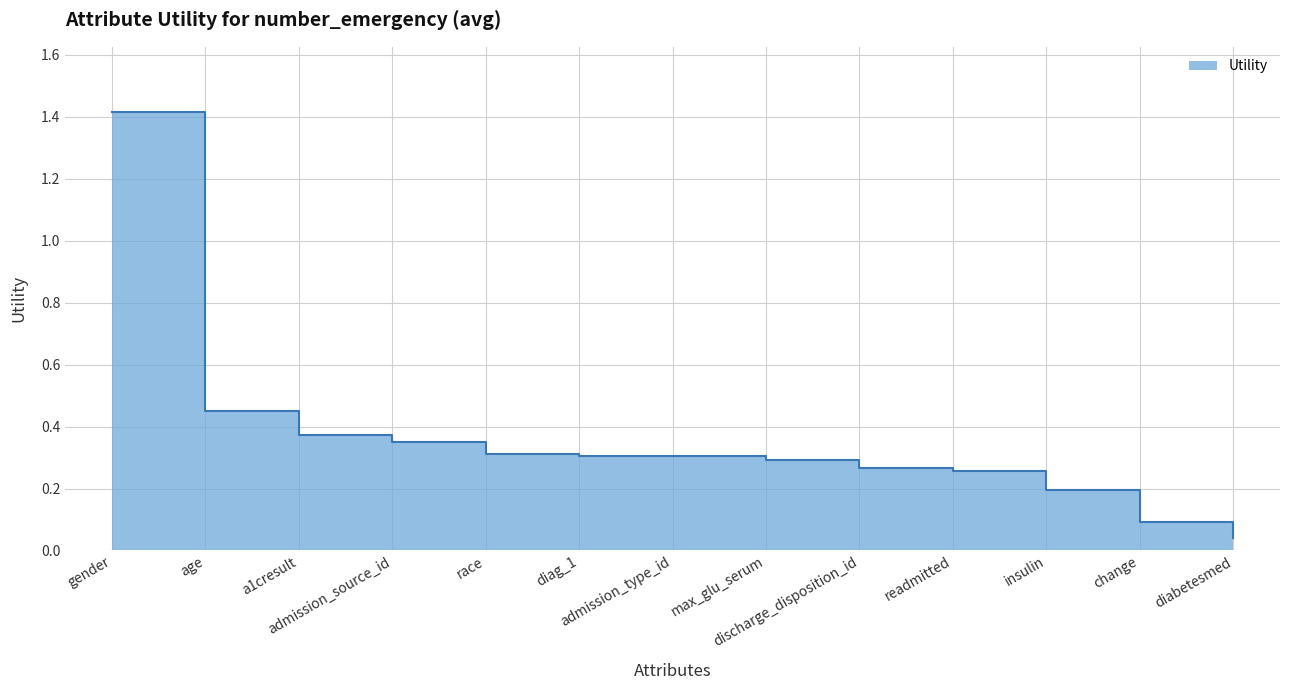

How many lines are shown in the chart?

1